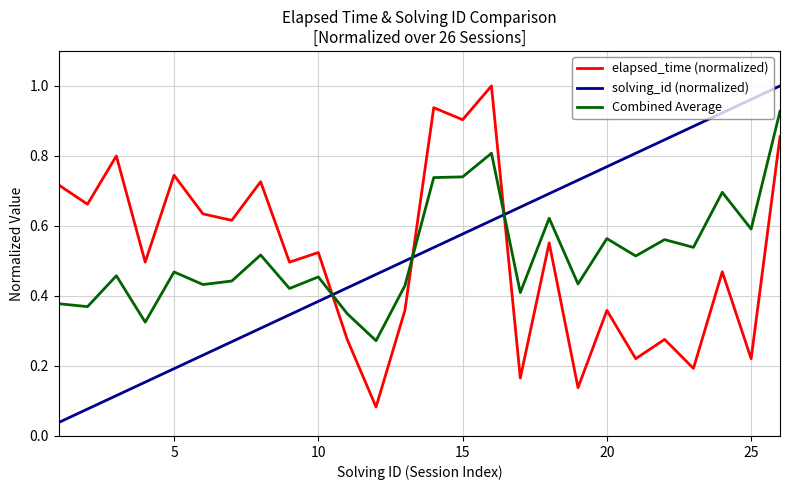

Which series has the widest spread of values?

solving_id (normalized)